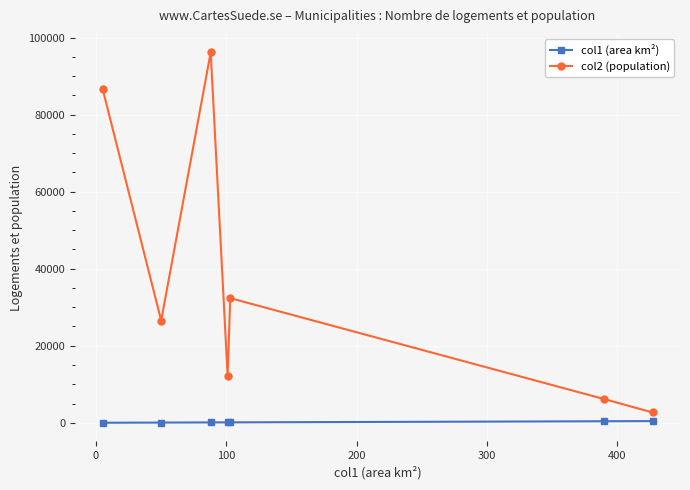

In col2 (population), how many points are lower than both neighbors (excluding endpoints)?

2